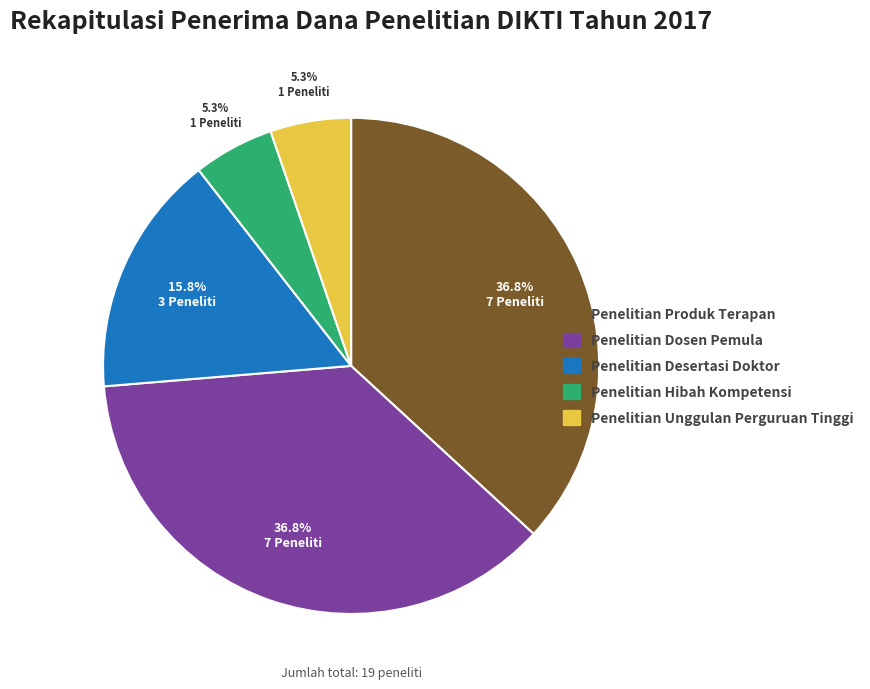

How many segments does this pie chart have?

5